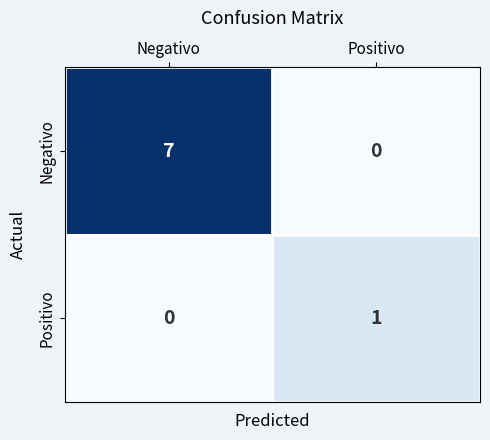

Reading right to left, what are all the values shown in this chart?

Negativo: Positivo=0	Negativo=7
Positivo: Positivo=1	Negativo=0